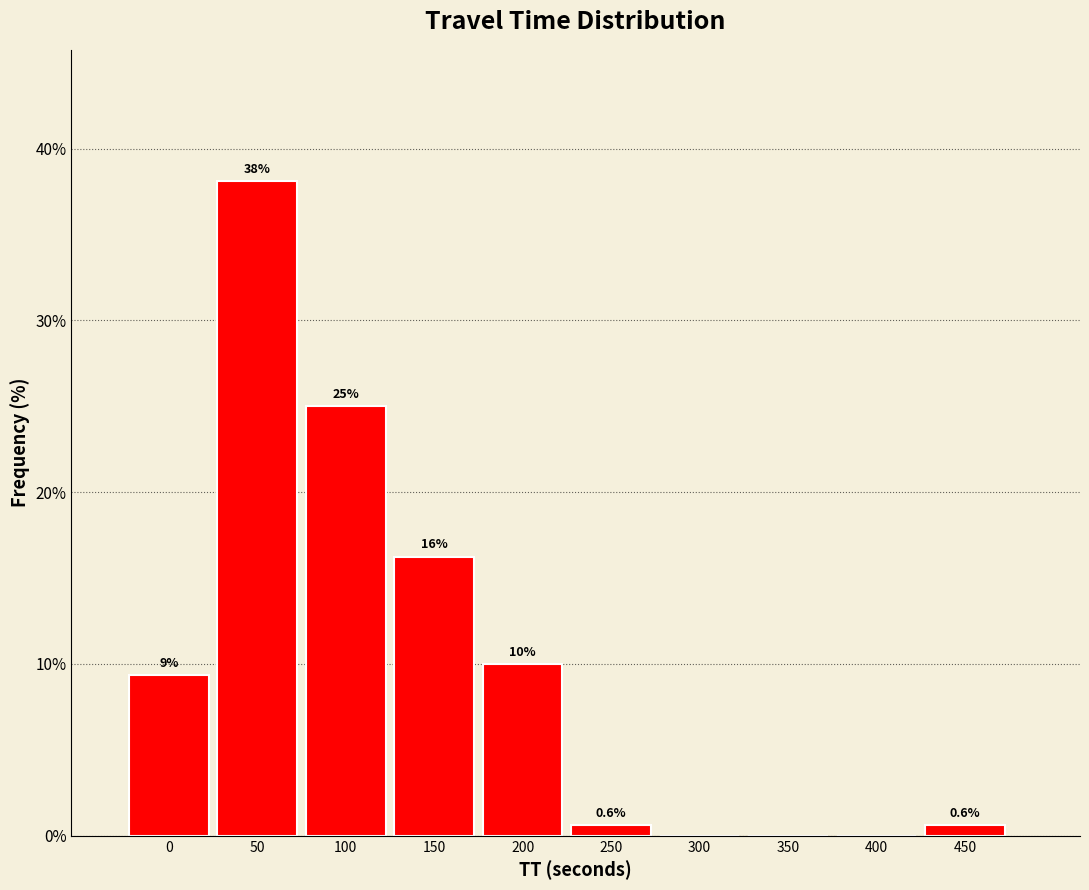

What is the maximum value shown in the chart?

38.1